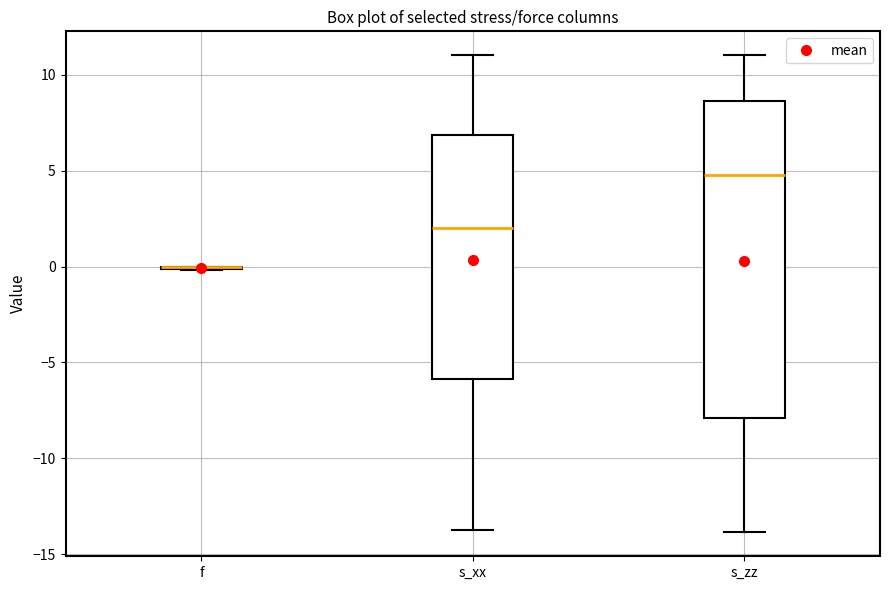

Reading left to right, transcribe this box plot: for each box, give where its median line is, the range the box spans, and where its two whiskers end, as read against the y-axis. The values are not printed on the chart, so give them approximately, as read against the axis.

f: box collapsed to a line at 0.0, whiskers 0.0 to 0.0
s_xx: median 2.0, box -6.0 to 7.0, whiskers -14.0 to 11.0
s_zz: median 5.0, box -8.0 to 8.5, whiskers -14.0 to 11.0